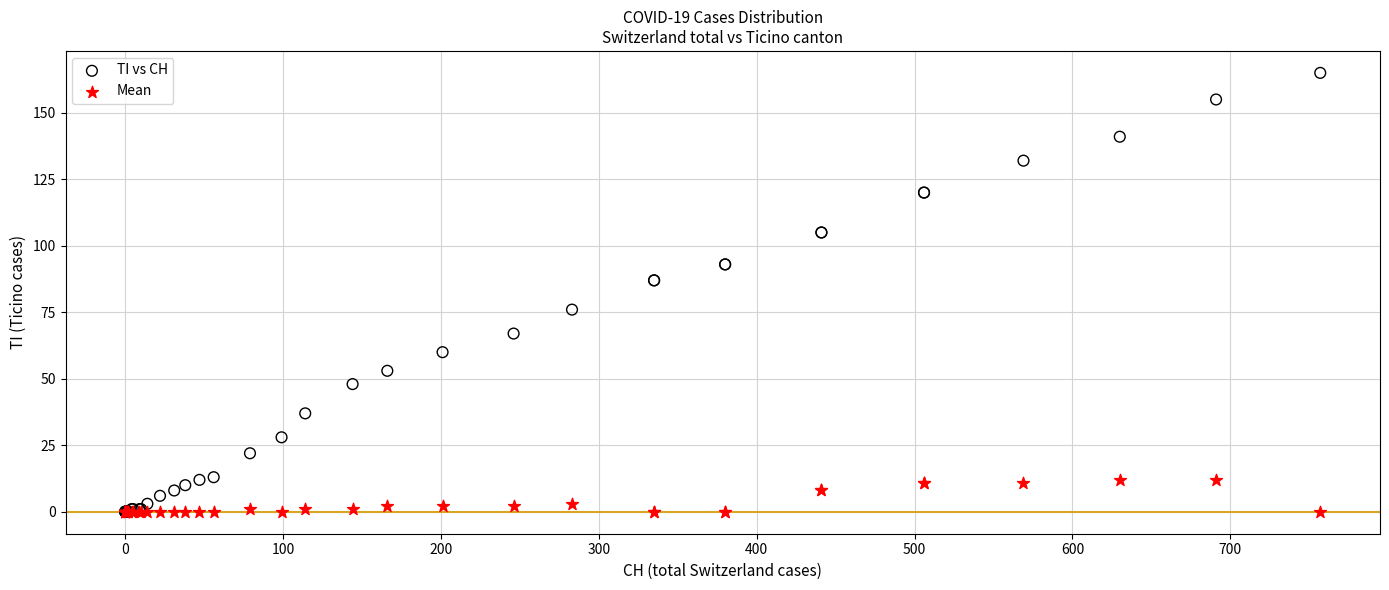

What are all the series names shown in the legend?

TI vs CH, Mean